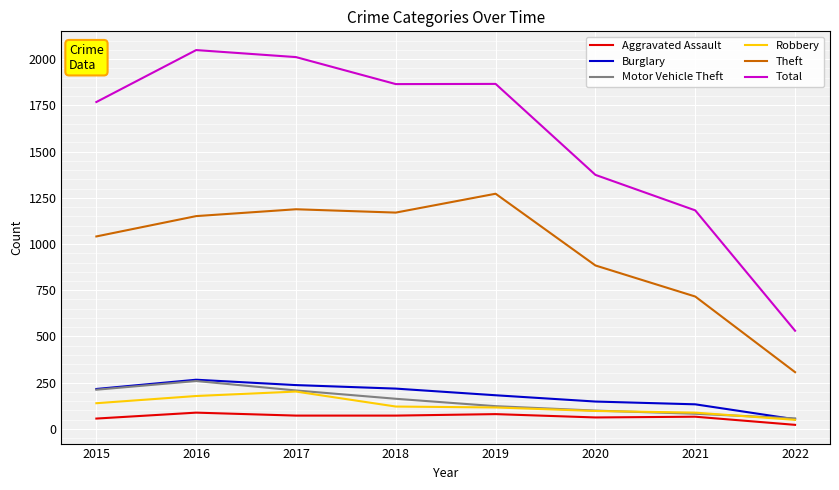

At how many categories does at least one series exceed 1115?

7